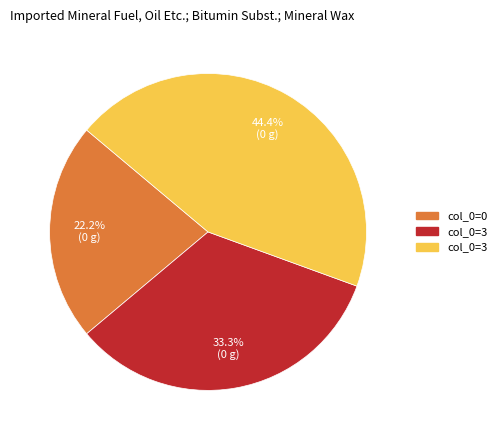

Is there a majority slice in this chart?

No